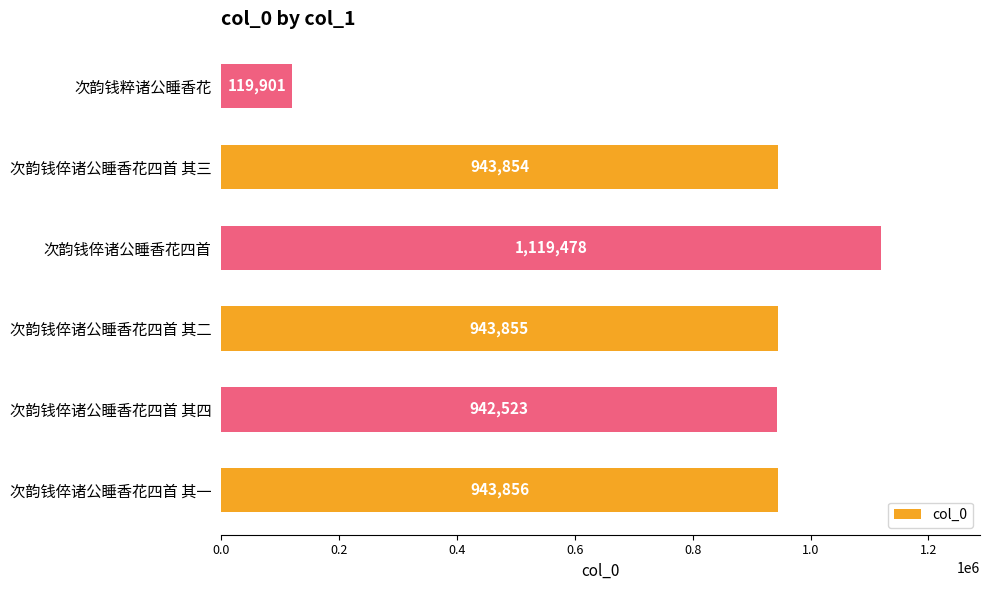

The value at 次韵钱倅诸公睡香花四首 其三 is 943854. True or false?

True